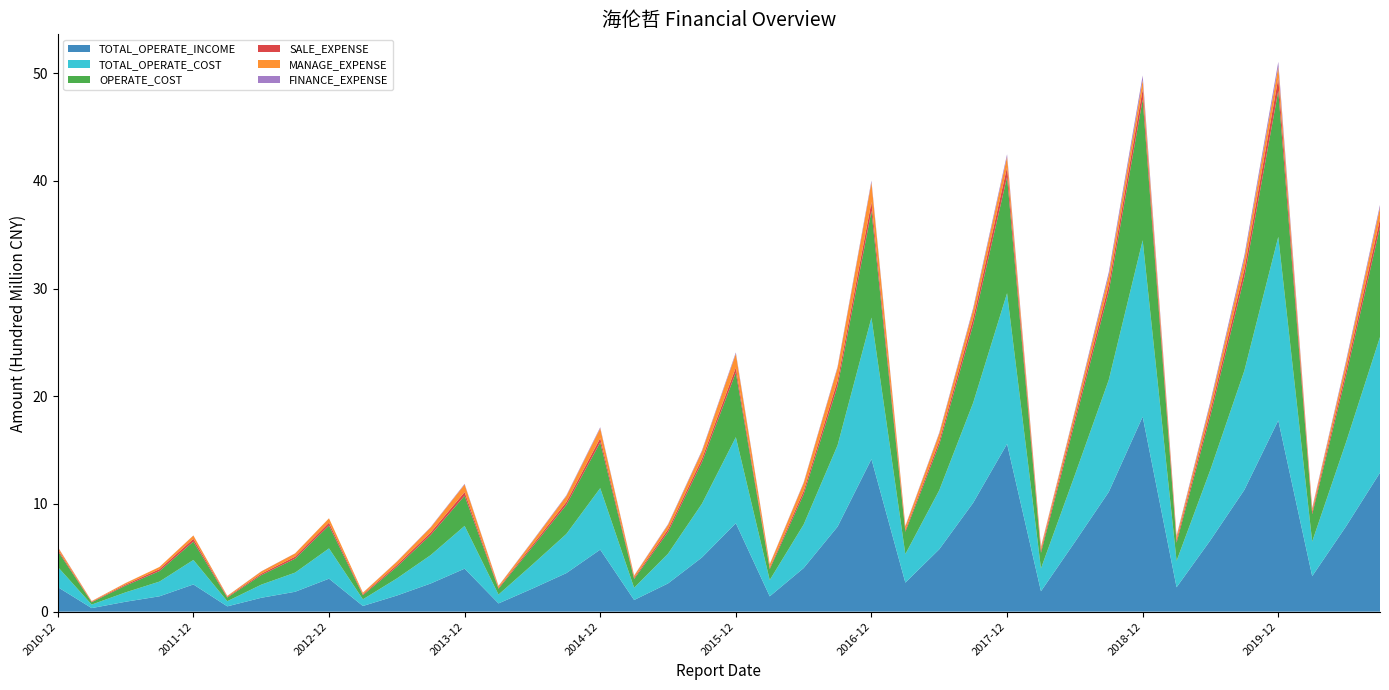

Reading left to right, what are all the values shown in this chart?

TOTAL_OPERATE_INCOME: 227779717.4	32962364.6	92062552.1	142578468.8	252560328.4	49259288.5	128584367.2	184625485.2	306143130.5	52699548.2	149371898.5	261547438.0	399052885.9	76427565.0	214161900.4	357608205.7	575912681.4	108140864.5	262083706.5	503014431.1	821348094.2	142155361.4	404774521.1	788882657.6	1416397943.6	269568792.9	578897069.8	1010613383.9	1557325157.0	189619722.9	646307355.5	1111532604.1	1809714178.8	226392445.2	663941895.9	1130905138.7	1775489399.4	329443775.5	792818123.6	1290219623.8
TOTAL_OPERATE_COST: 188217214.1	32652160.7	87194347.1	136548316.4	227596694.6	47894890.9	121848763.7	177835110.2	281184709.2	61851691.8	158611872.5	263622521.0	397320271.5	82550242.5	222756902.0	363485114.1	571053988.2	113908732.4	276117245.6	498974826.3	798501617.0	151392298.5	404107028.8	755219346.0	1313577245.2	264971474.7	548289641.2	928523514.6	1399341695.2	211626252.1	622439445.8	1040308606.8	1638338523.6	245065869.0	655857025.8	1107283990.5	1704620147.1	322031311.8	781578270.1	1259174108.0
OPERATE_COST: 148012795.5	21536375.4	62349519.9	97632115.3	170377268.3	33558032.8	88610848.9	129203680.6	212473057.9	38583059.7	107741977.9	187129266.4	279931471.0	53752803.8	164036038.3	269494097.8	425138188.8	81155616.0	200831124.0	385031543.1	600192403.8	100752193.7	279366794.4	549397010.5	990315213.6	206724279.9	423802455.6	725964933.0	1079922374.1	144969323.4	489195240.8	820693929.9	1308564468.4	169124573.3	502016545.1	869933039.8	1355302615.3	253321525.1	618852444.5	1021086430.4
SALE_EXPENSE: 14481563.8	5123761.1	10460882.2	17843824.4	25305085.2	7145079.5	13177477.0	18768527.3	26649874.9	8836720.6	16786683.7	23471465.9	33805795.2	9357296.8	17379748.9	26979538.1	39525126.5	11187097.3	24943462.7	32912372.9	46433979.9	12920881.7	31586504.2	52179642.1	82663611.4	16576845.1	33656166.1	58248797.7	90450520.5	23018233.2	42056832.9	63722839.4	93294241.7	25026946.7	49115701.7	73609716.7	118270719.0	22759926.1	50700085.3	76086226.0
MANAGE_EXPENSE: 21363716.9	5491131.9	13071176.3	20300160.8	30989583.2	8028002.2	20728997.4	30207423.3	40129410.4	13790364.2	30498196.6	46235007.6	70258630.0	15792498.9	33199730.1	54511555.3	90934406.1	19052758.2	41387433.7	67270502.2	127397127.5	32010769.6	73054471.9	116347969.5	181850955.3	34145107.2	66964072.2	79099546.3	95640231.4	27299847.0	51839407.1	84169433.4	85275714.7	30740022.1	63247671.2	92740009.6	104511303.7	26432464.8	67650985.9	103608984.1
FINANCE_EXPENSE: 2789068.2	582023.8	832840.6	-347914.8	-1204585.1	-1134720.7	-1609867.1	-1328251.1	-550948.7	793126.4	2255554.5	4156112.0	6154947.4	2231028.2	4681071.3	7024689.2	9569699.5	3058098.2	6757002.8	9356206.8	12739600.7	3128036.6	7161784.5	12025980.6	17121140.5	5098173.3	10227926.4	16736219.7	23893933.6	6709482.7	14080818.2	30746443.2	42656389.0	10073874.5	20752057.3	33396728.8	46263372.0	9034503.1	20663974.7	25816702.0